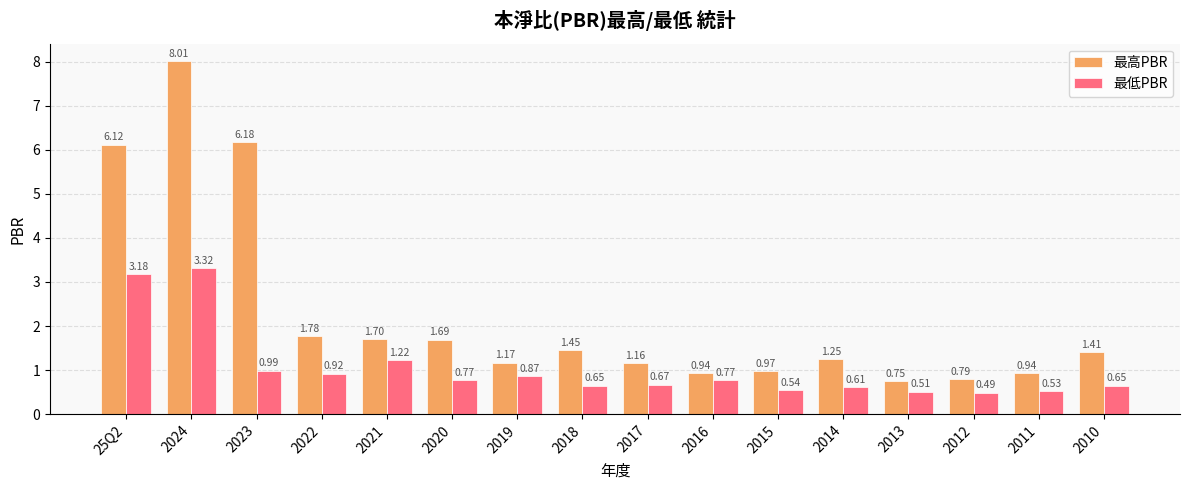

What are all the series names shown in the legend?

最高PBR, 最低PBR